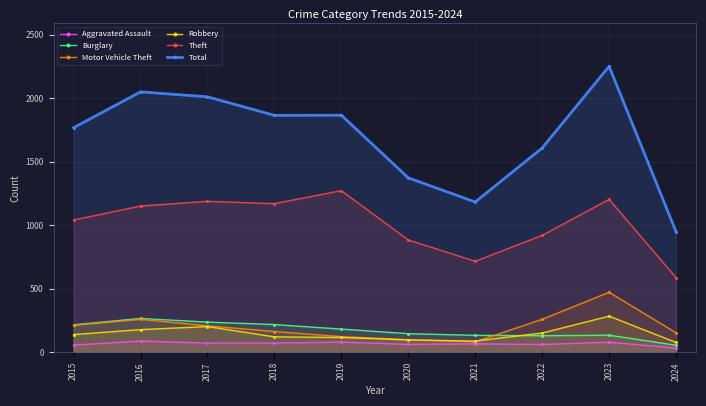

At which category does the chart reach its minimum across all series?

2024